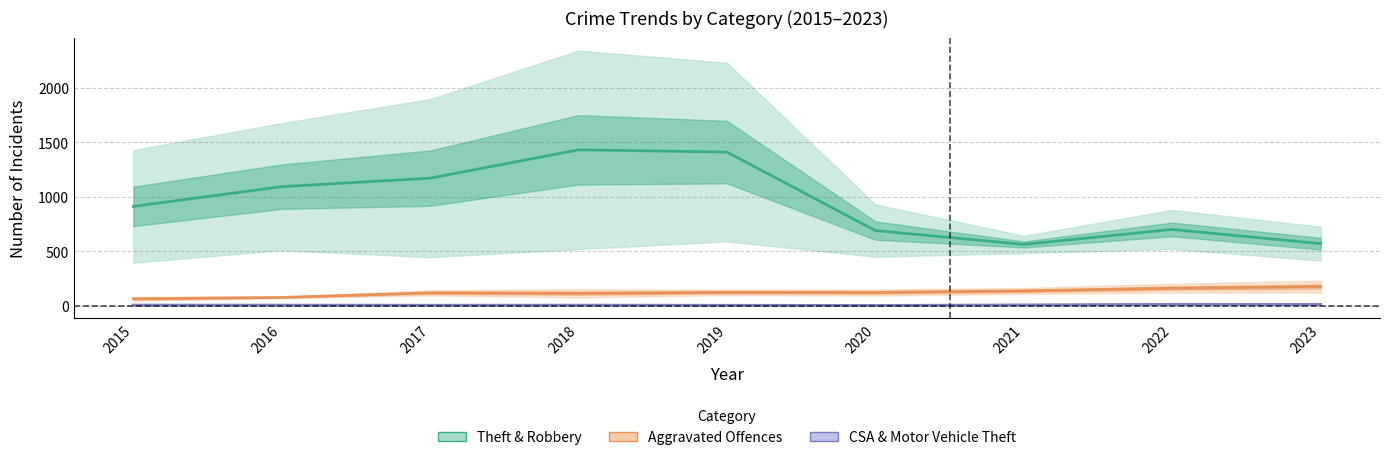

Which series has the largest total across all categories?

Theft & Robbery (mean)